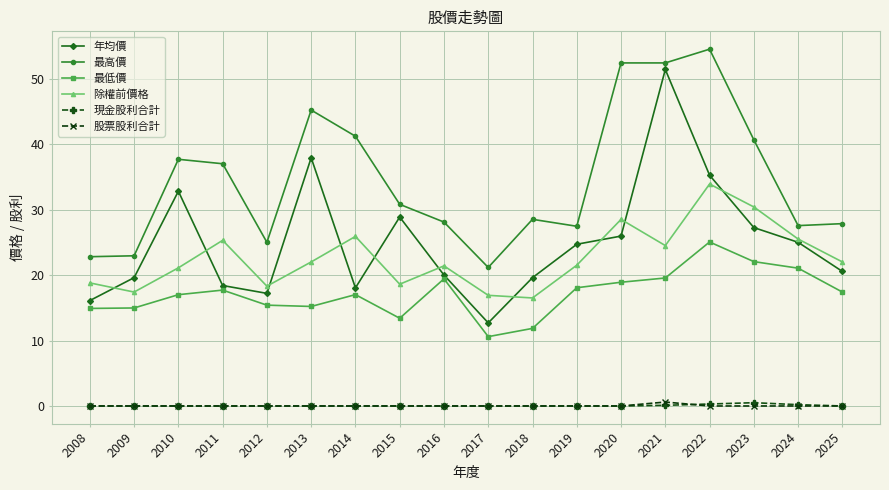

What is the maximum value shown in the chart?

54.5